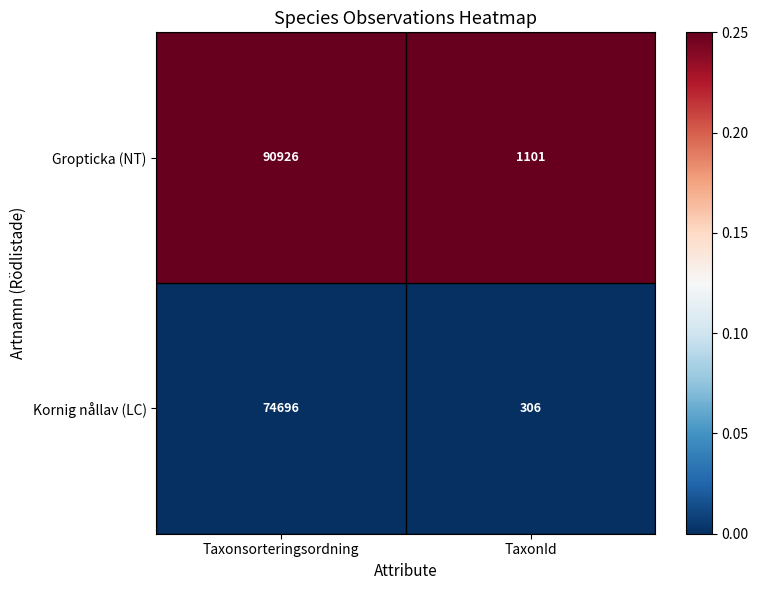

How many data points does each series have?

2